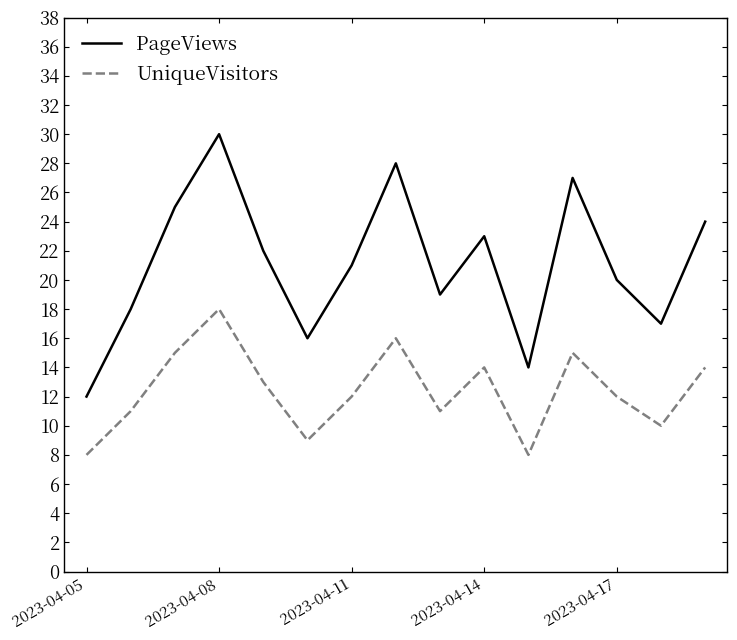

In UniqueVisitors, how many points are lower than both neighbors (excluding endpoints)?

4